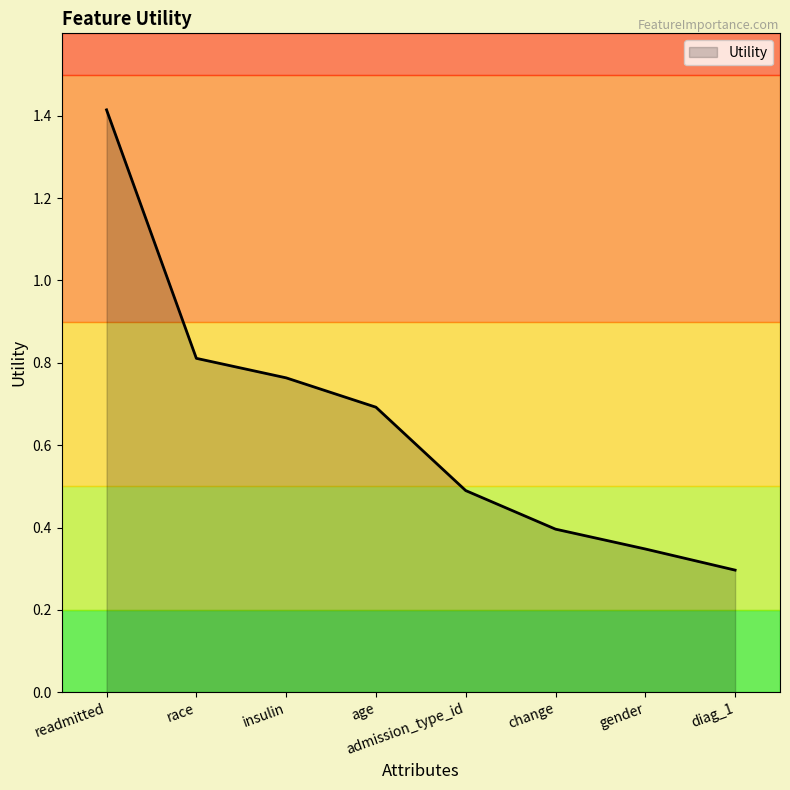

How many lines are shown in the chart?

1